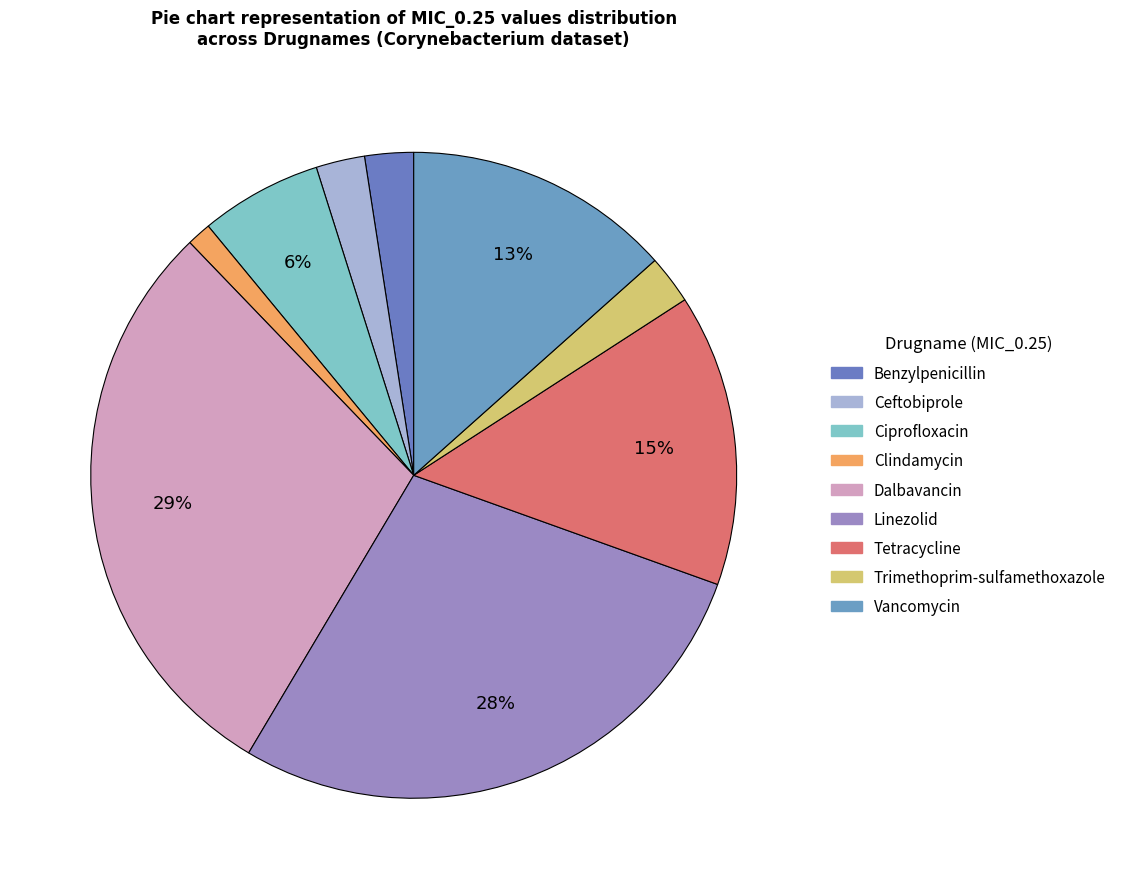

How many segments does this pie chart have?

9